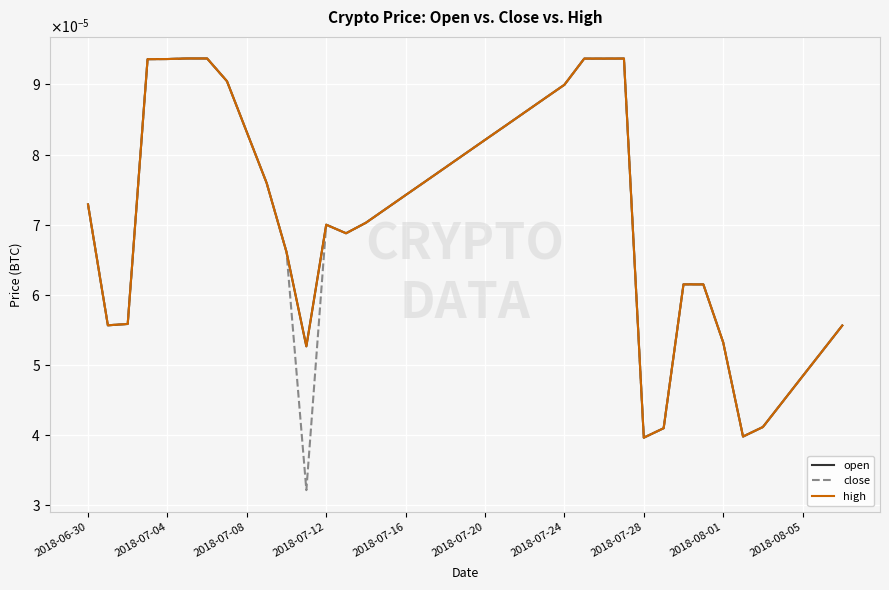

At which label is open closest to 0?

2018-07-28